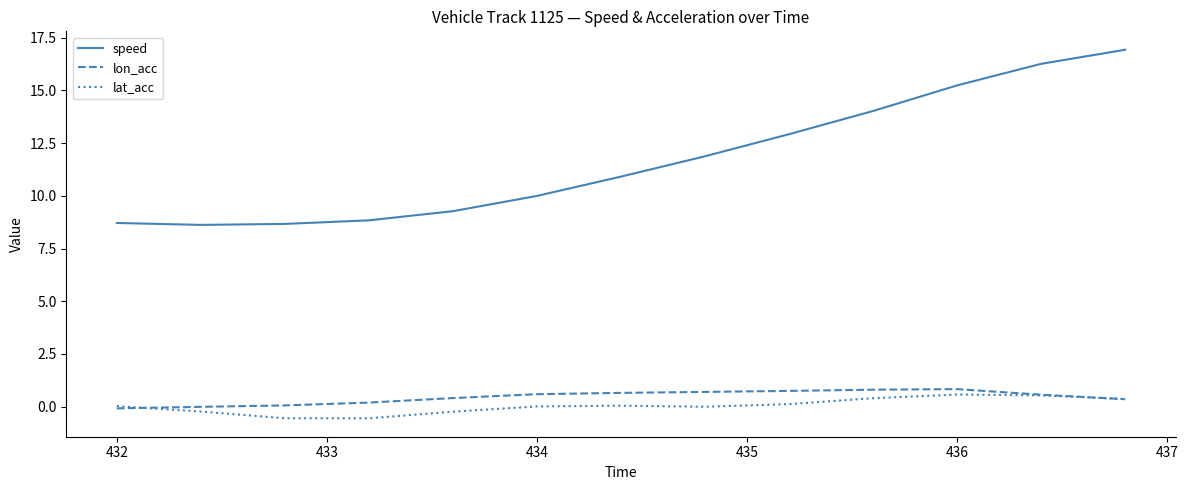

True or false: speed and lat_acc cross at least once.

False